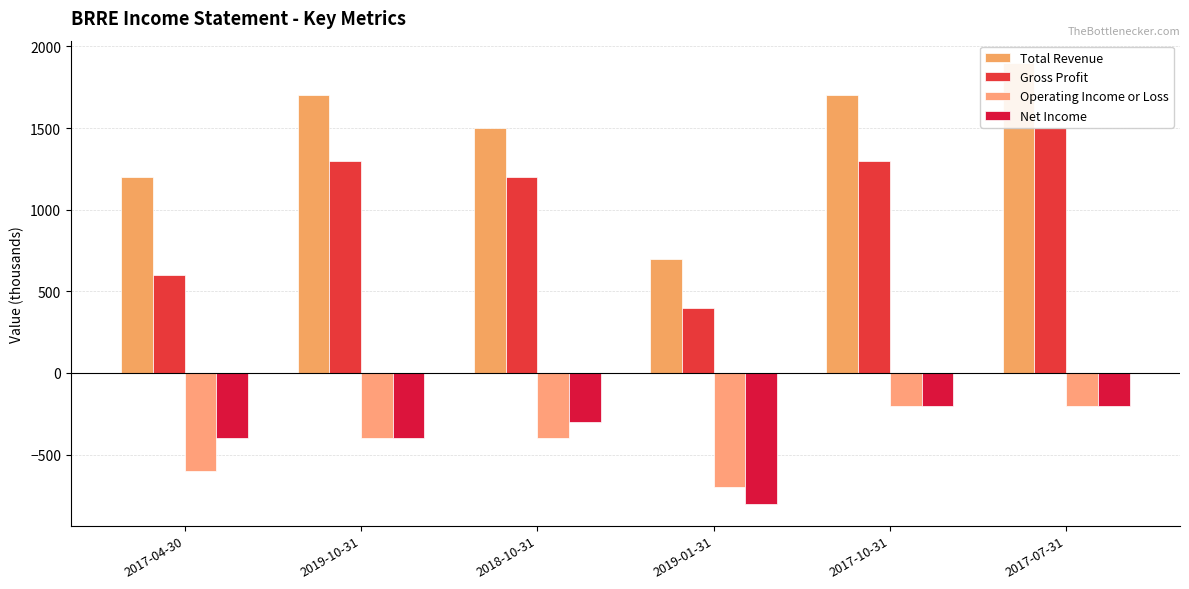

Reading left to right, transcribe all the data shown in this chart.

Total Revenue: 1200	1700	1500	700	1700	1900
Gross Profit: 600	1300	1200	400	1300	1500
Operating Income or Loss: -600	-400	-400	-700	-200	-200
Net Income: -400	-400	-300	-800	-200	-200